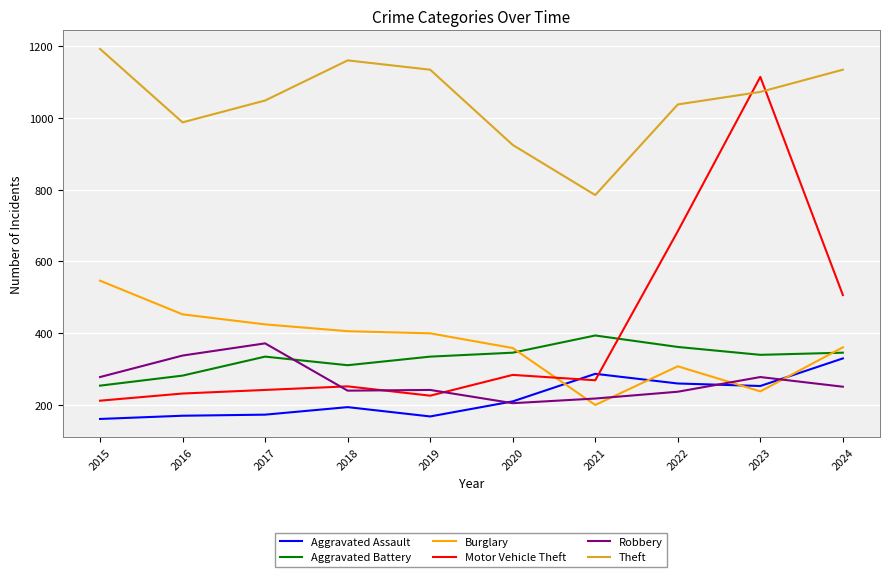

Between which two adjacent categories do Aggravated Battery and Motor Vehicle Theft first intersect?

2021 and 2022